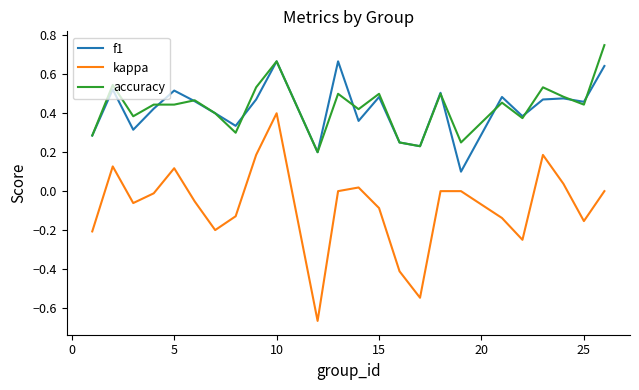

What is the sum of all kappa values?

-1.8